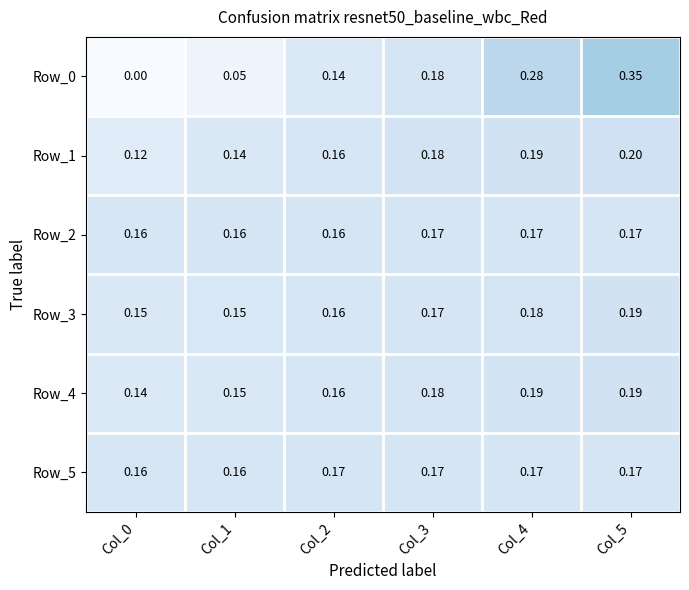

What is the spread (max minus min) of values at Col_0?

0.2